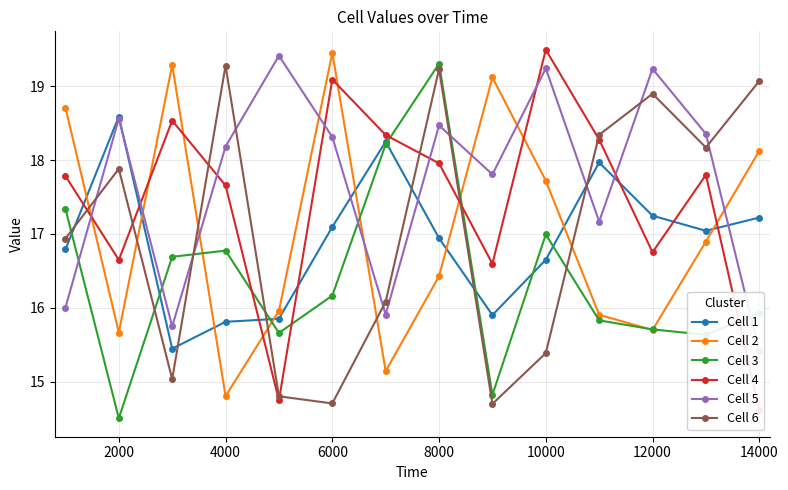

After their last crossing, which series has the higher values: Cell 2 or Cell 4?

Cell 2